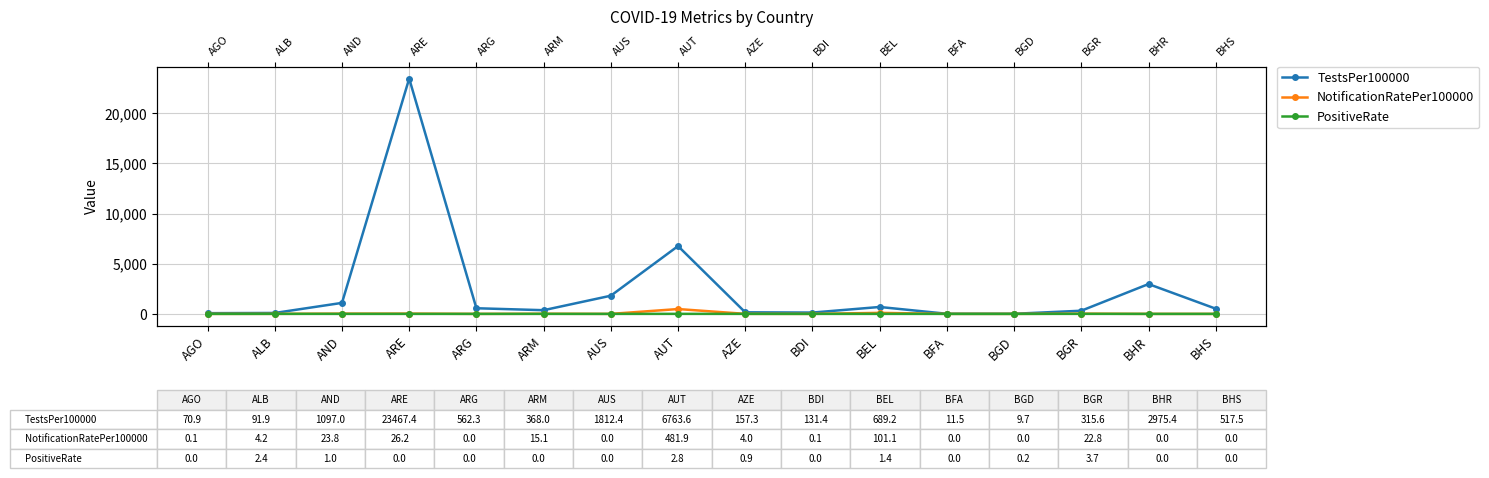

List the labels in order of TestsPer100000 value, smallest first.

BGD, BFA, AGO, ALB, BDI, AZE, BGR, ARM, BHS, ARG, BEL, AND, AUS, BHR, AUT, ARE